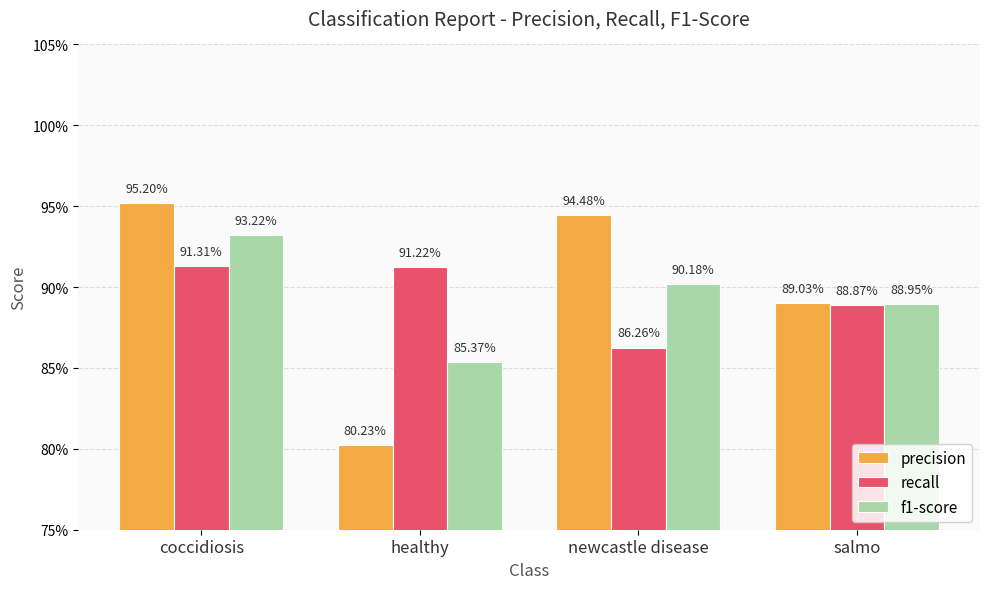

What is the value of the f1-score bar at the 3rd from the left?

0.9